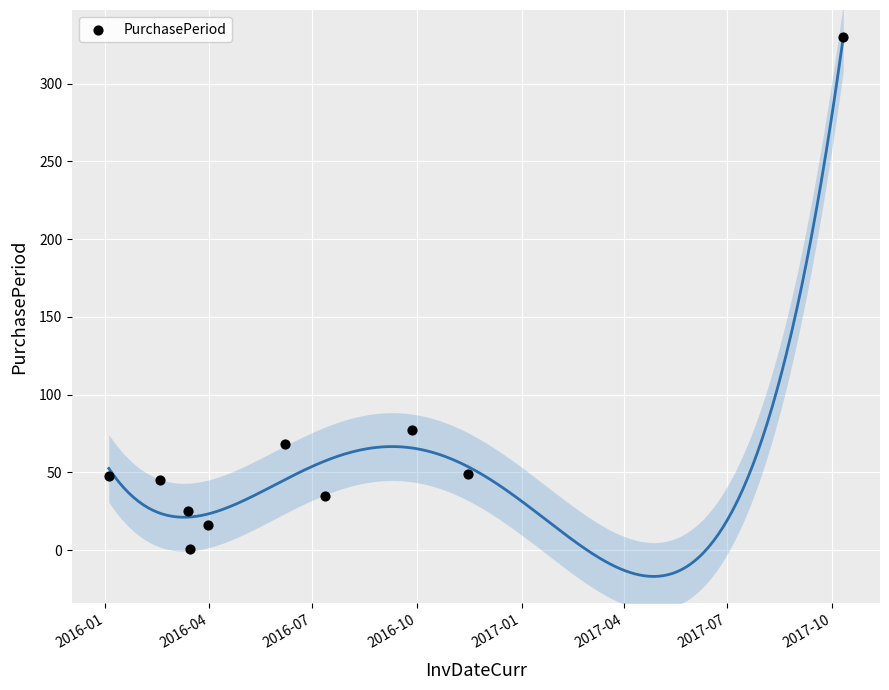

What is the range of X values (max minus min)?

646